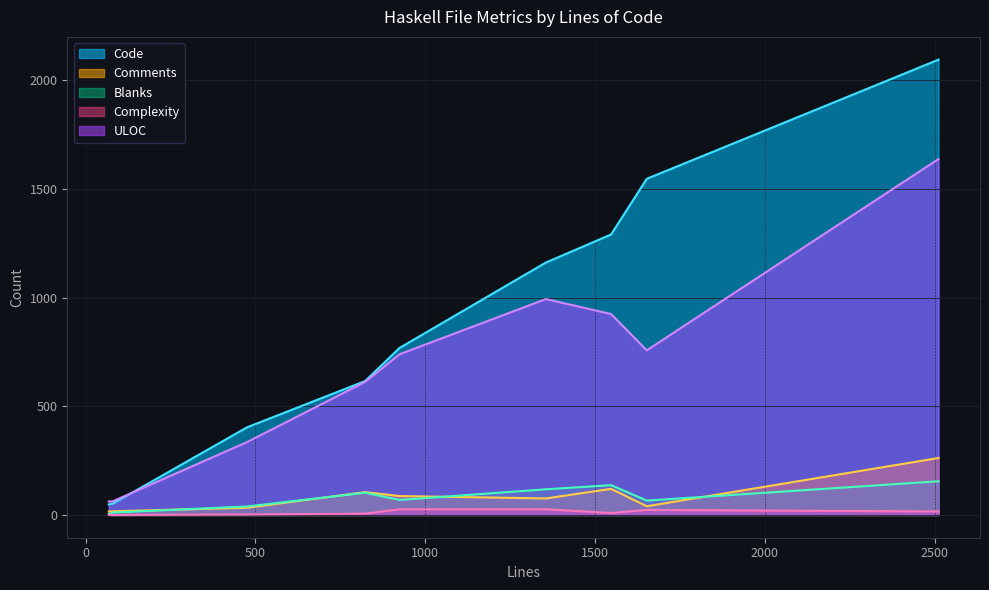

True or false: Blanks has a value of 39 at 475.

True